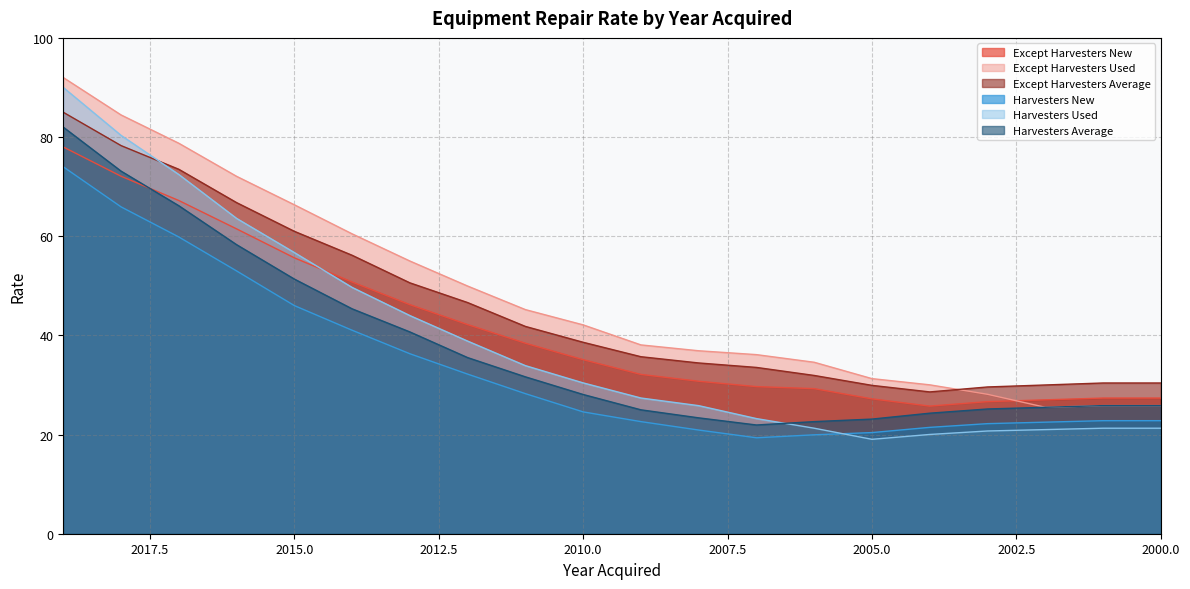

How many series are shown in this chart?

6